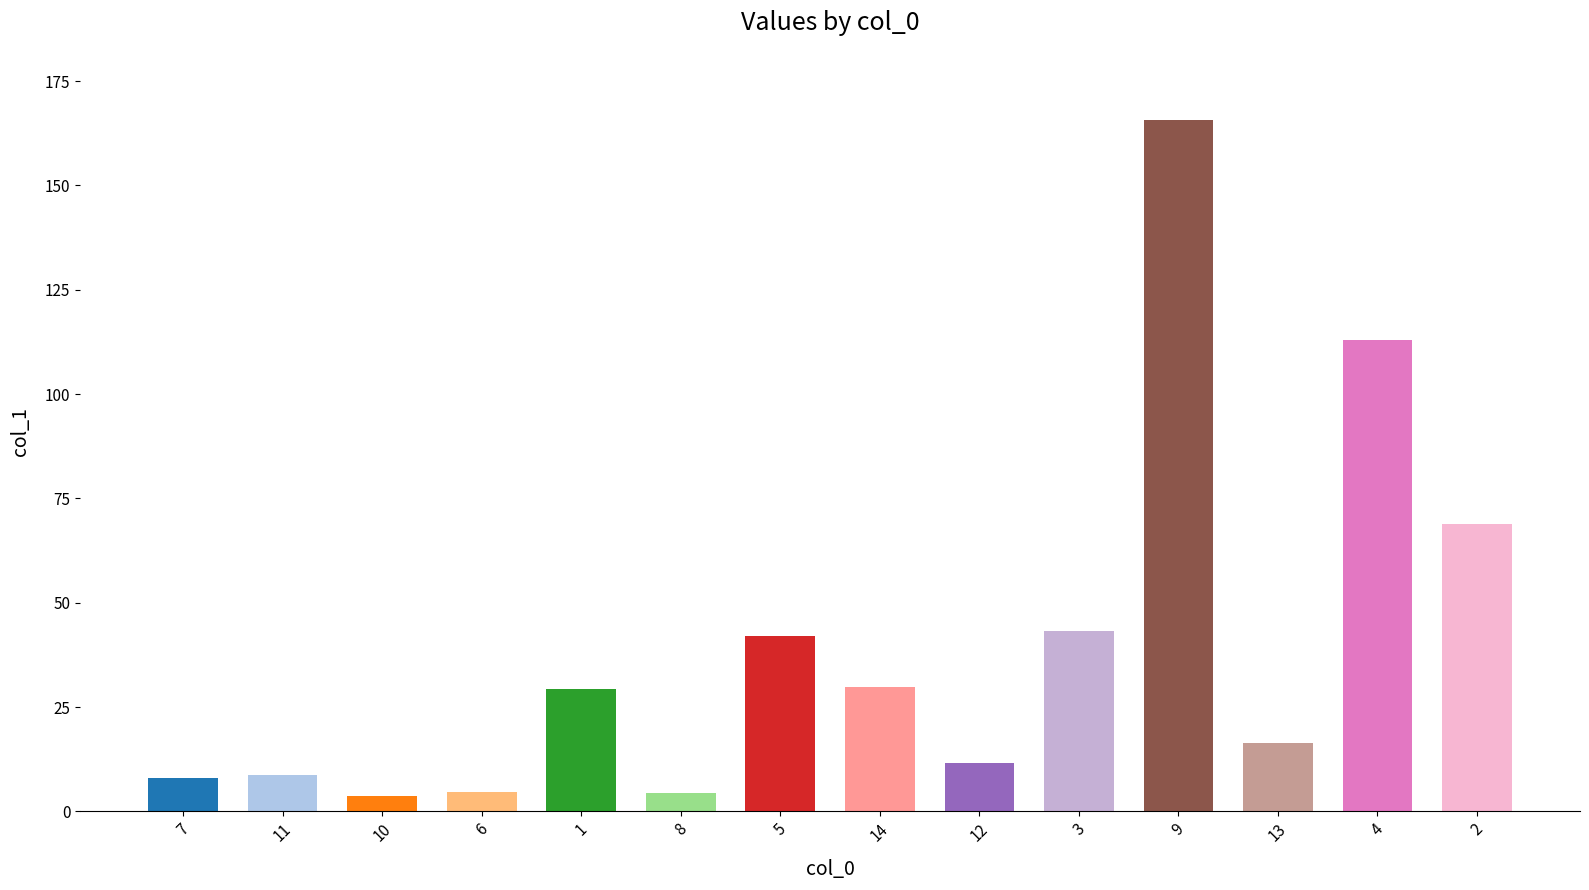

Between 12 and 9, which is larger?

9